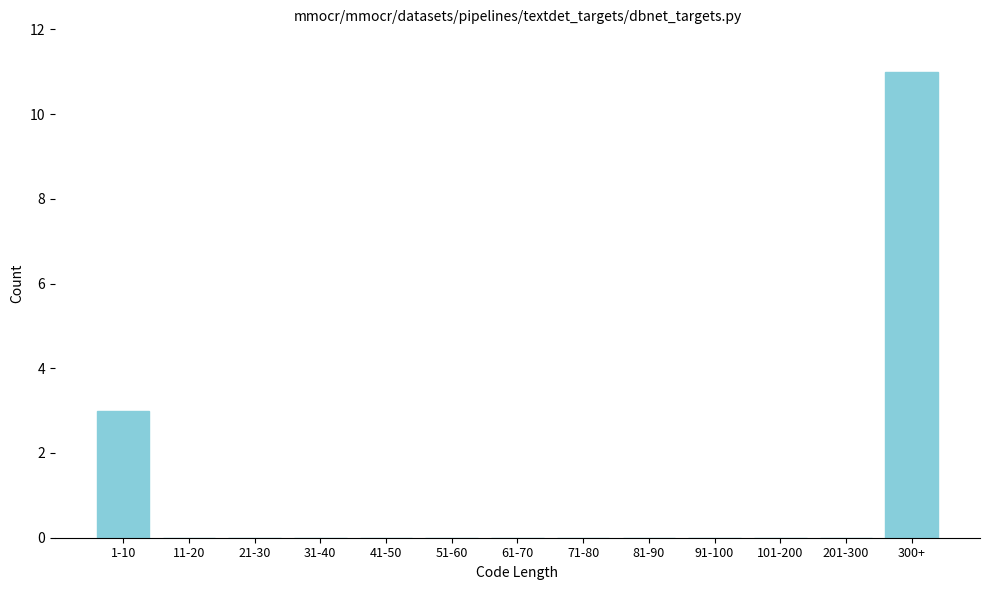

Reading left to right, extract all data points from this chart.

1-10=3	11-20=0	21-30=0	31-40=0	41-50=0	51-60=0	61-70=0	71-80=0	81-90=0	91-100=0	101-200=0	201-300=0	300+=11